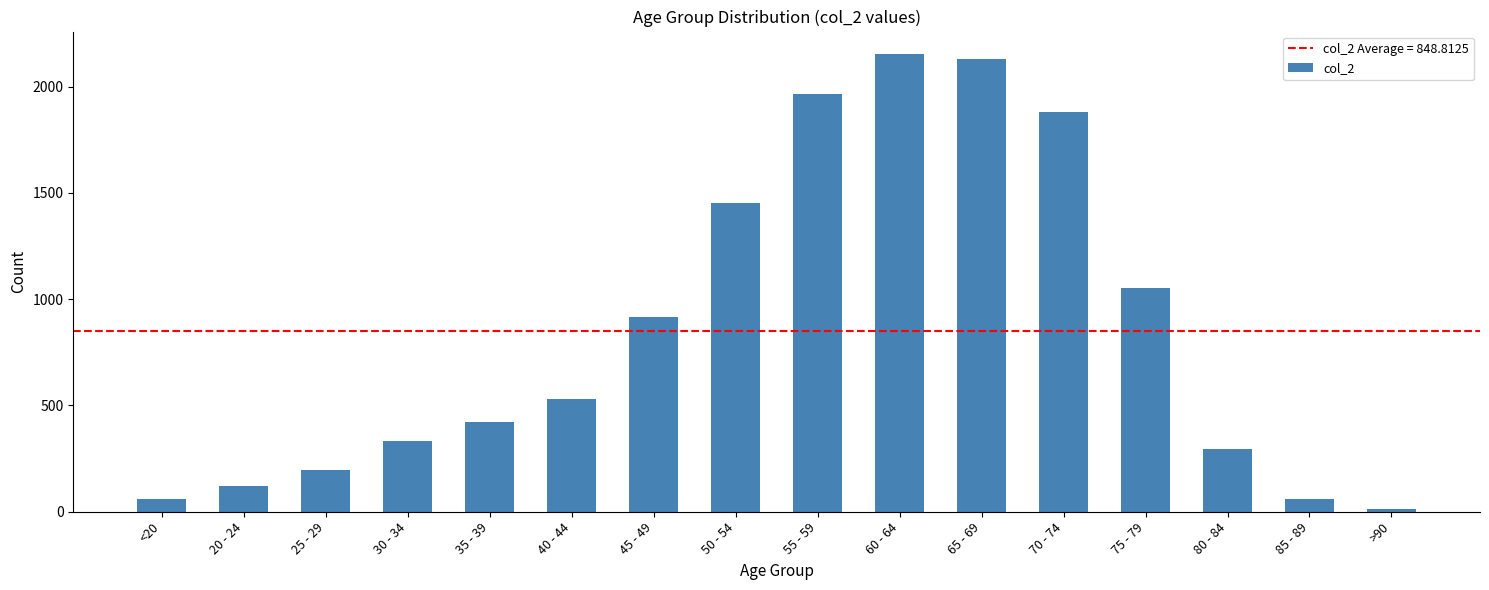

Which has a higher value, 20 - 24 or 50 - 54?

50 - 54